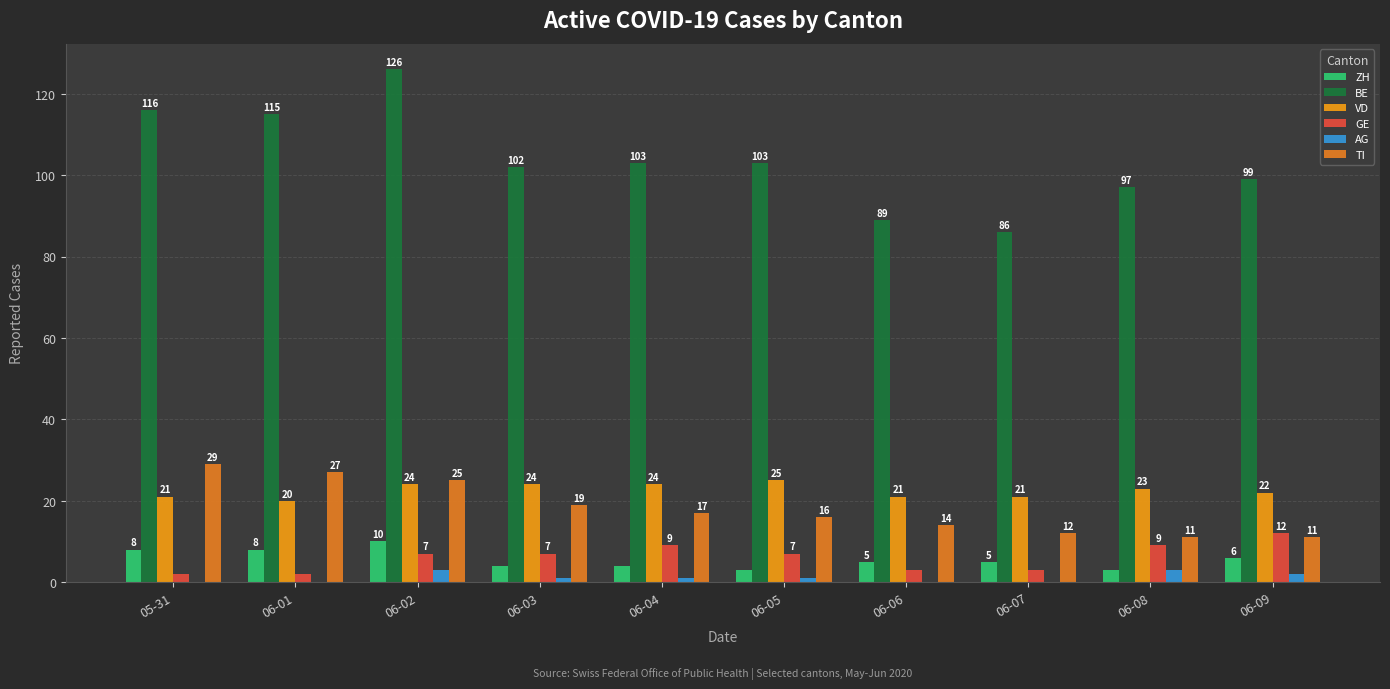

Are the bars grouped side by side (vs. stacked)?

Yes